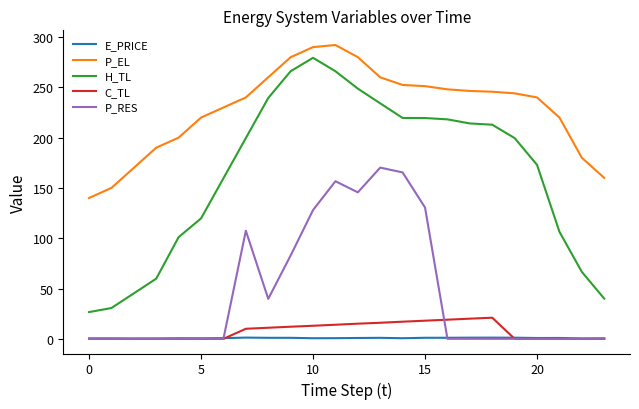

True or false: C_TL and H_TL cross at least once.

False